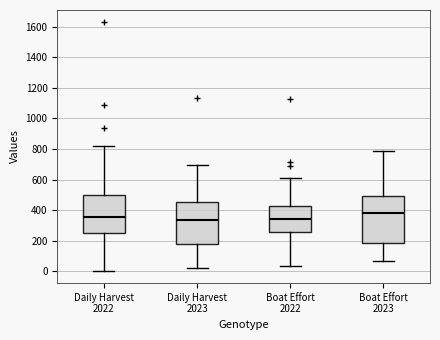

Where does the upper whisker of the box for Boat Effort 2022 end on the y-axis? The values are not printed on the chart, so give them approximately, as read against the axis.

600